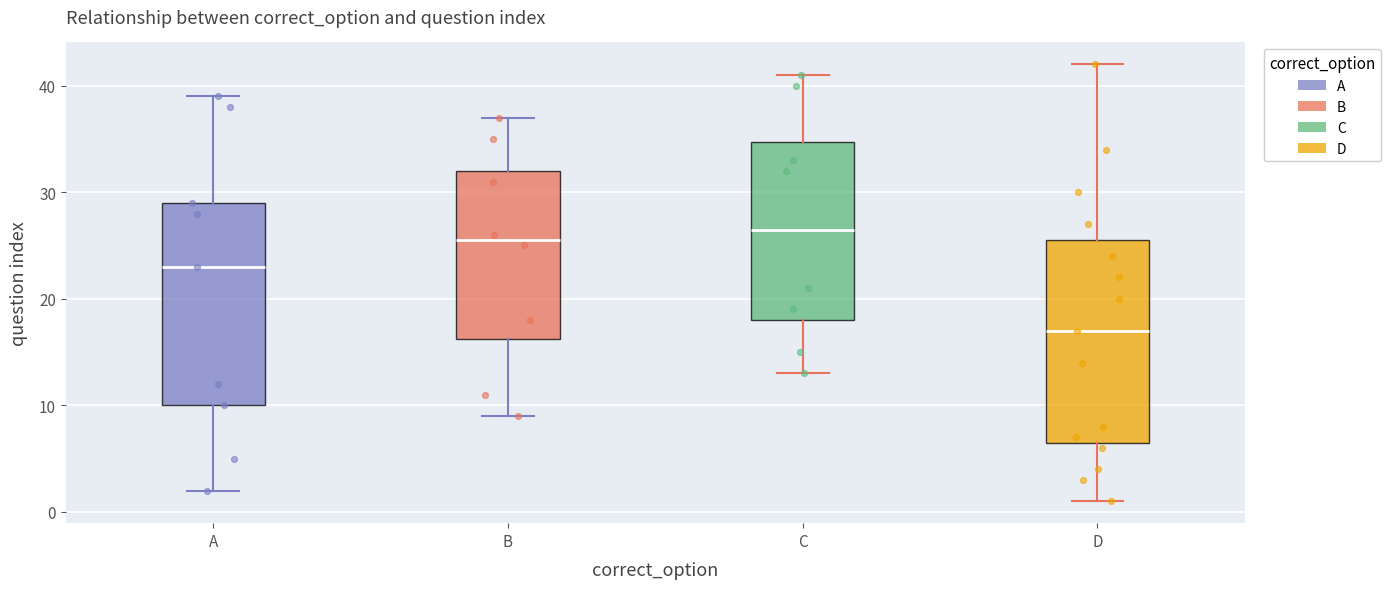

Reading left to right, read every box against the y-axis: the position of its median line, the range the box covers, and the ends of its whiskers. The values are not printed on the chart, so give them approximately, as read against the axis.

A: median 23, box 10 to 29, whiskers 2 to 39
B: median 26, box 16 to 32, whiskers 9 to 37
C: median 27, box 18 to 35, whiskers 13 to 41
D: median 17, box 7 to 26, whiskers 1 to 42